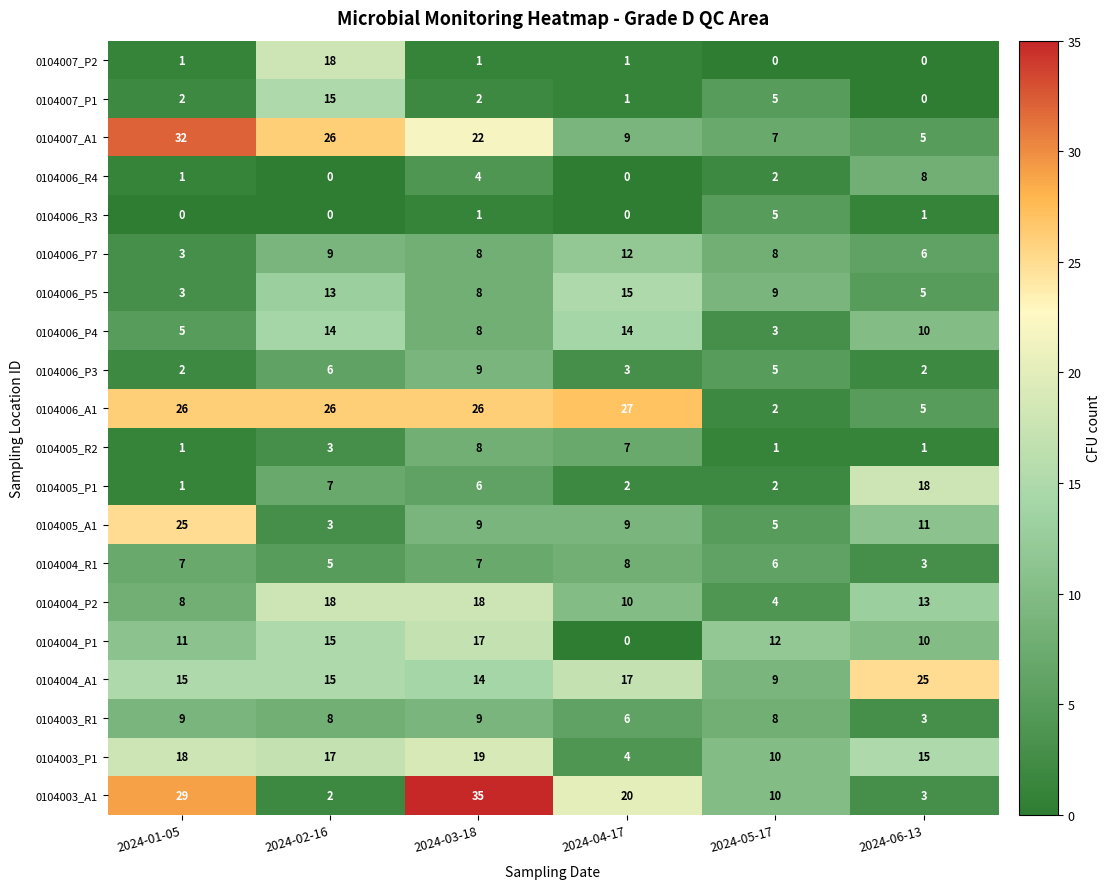

Is it true that 0104006_R4 equals 0 at 2024-04-17?

True